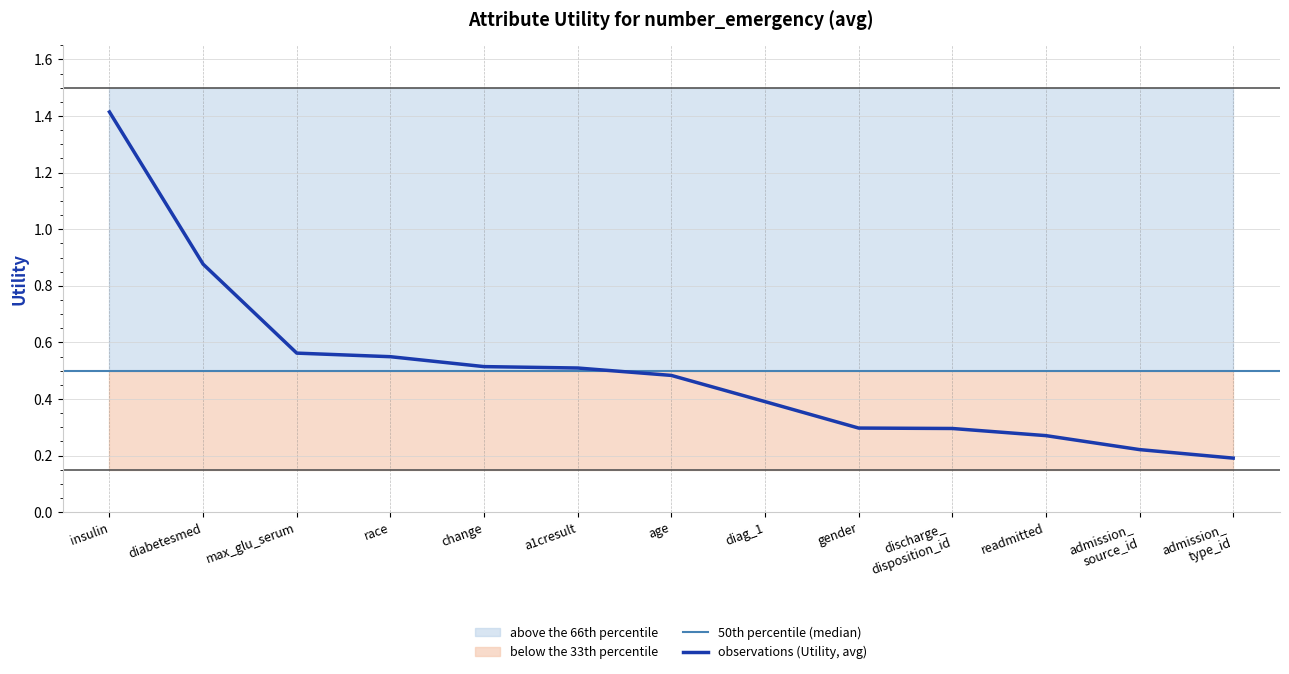

What is the approximate value at age?

0.5